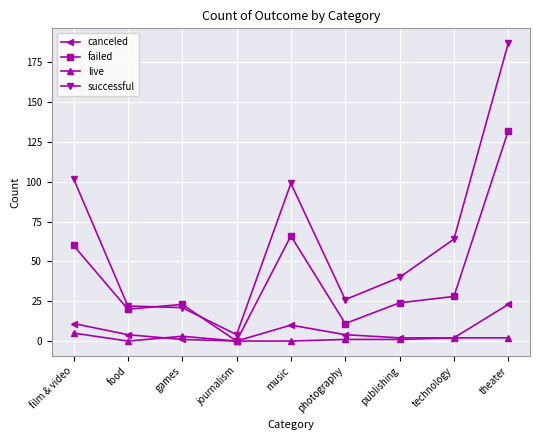

At which category is the sum across all series the highest?

theater